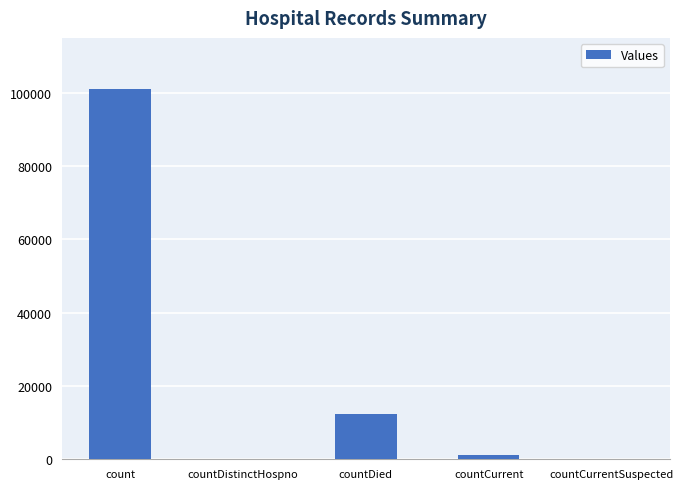

True or false: the data shows -58601 at countDistinctHospno.

False